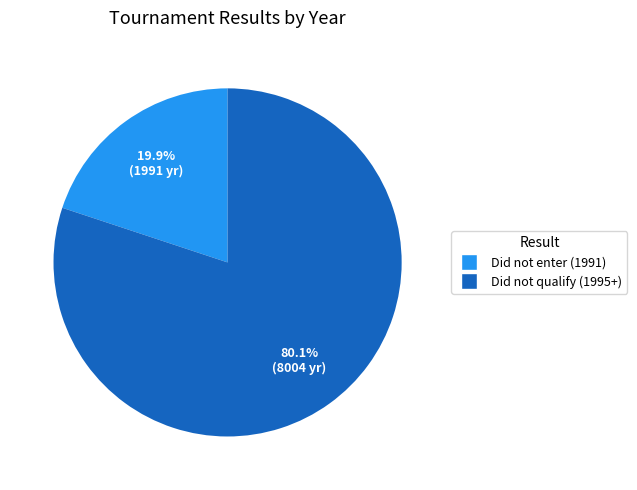

Is there any slice that represents more than half of the pie?

Yes